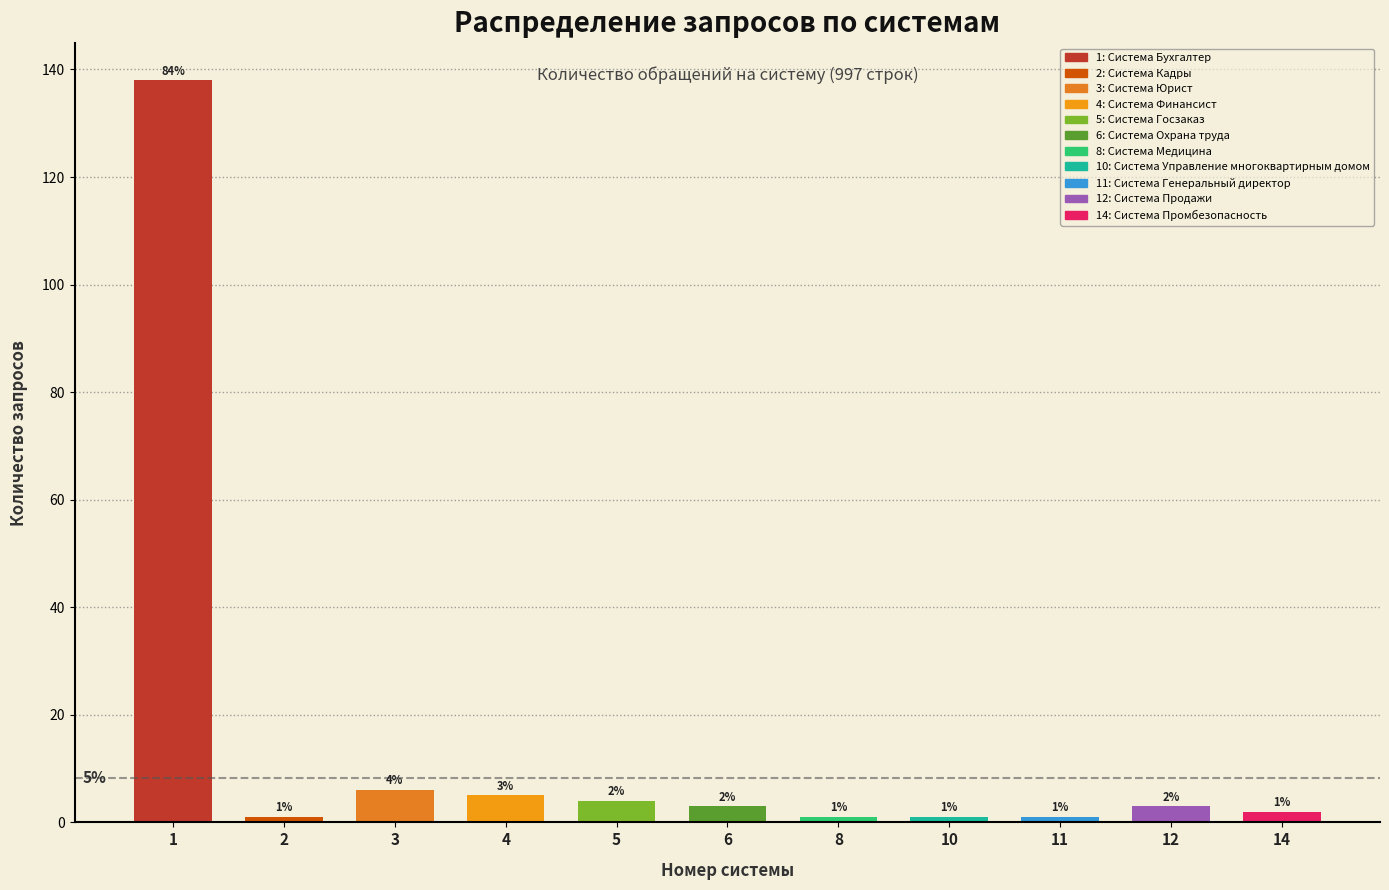

Reading left to right, list all the values displayed in this chart.

1=138	2=1	3=6	4=5	5=4	6=3	8=1	10=1	11=1	12=3	14=2